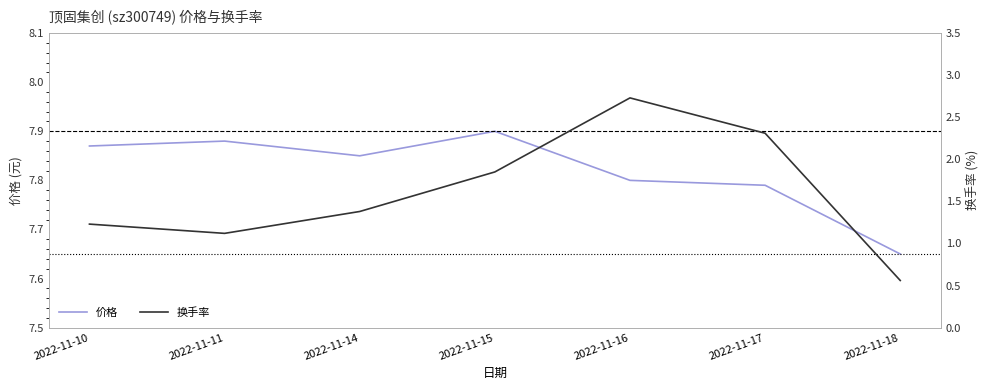

True or false: 换手率 has more than 1 points higher than both neighbors.

False